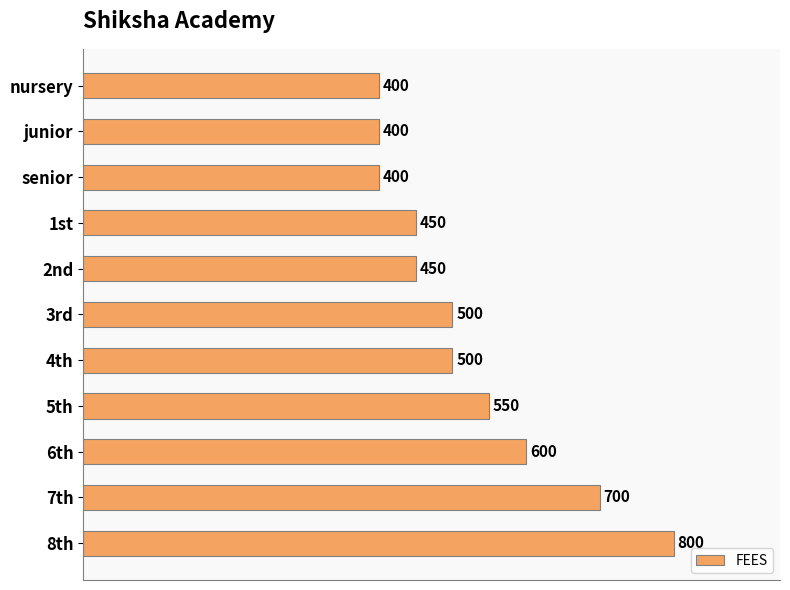

Count the number of data series in this chart.

1